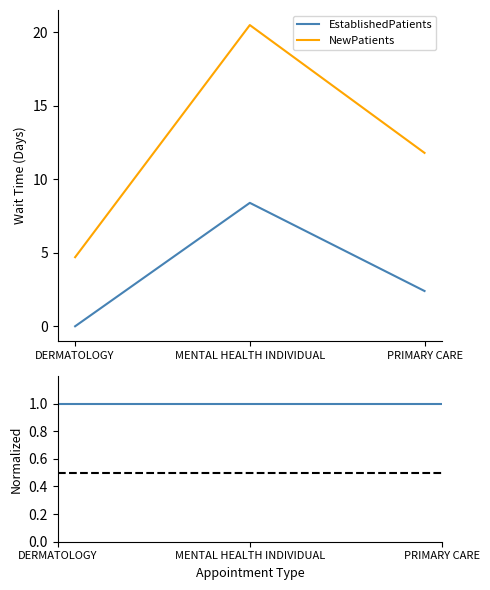

Rank the series at MENTAL HEALTH INDIVIDUAL from lowest to highest value.

EstablishedPatients, NewPatients